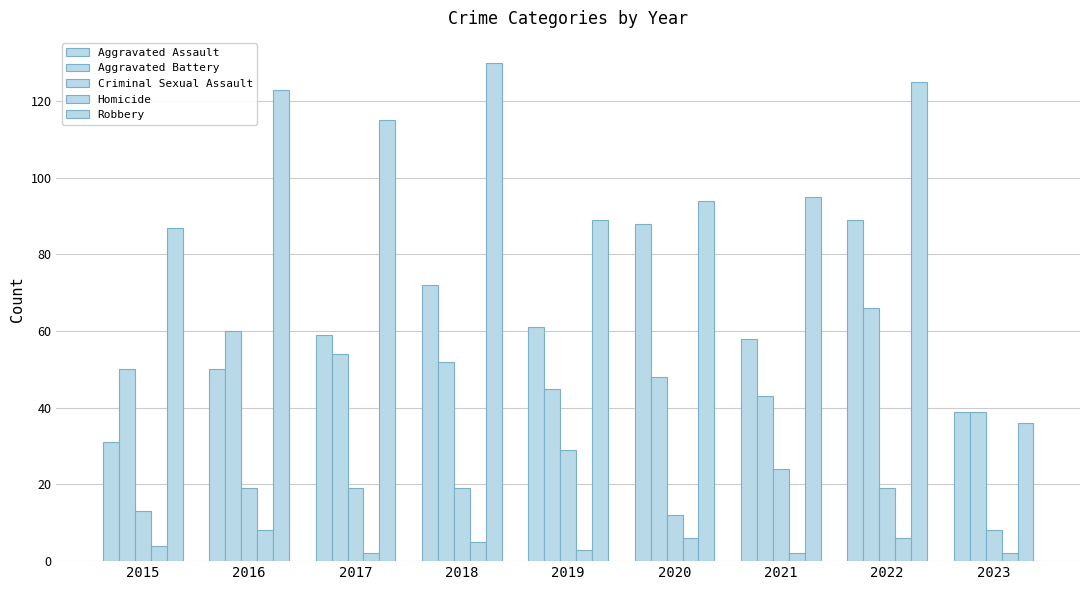

How many series are shown in this chart?

5